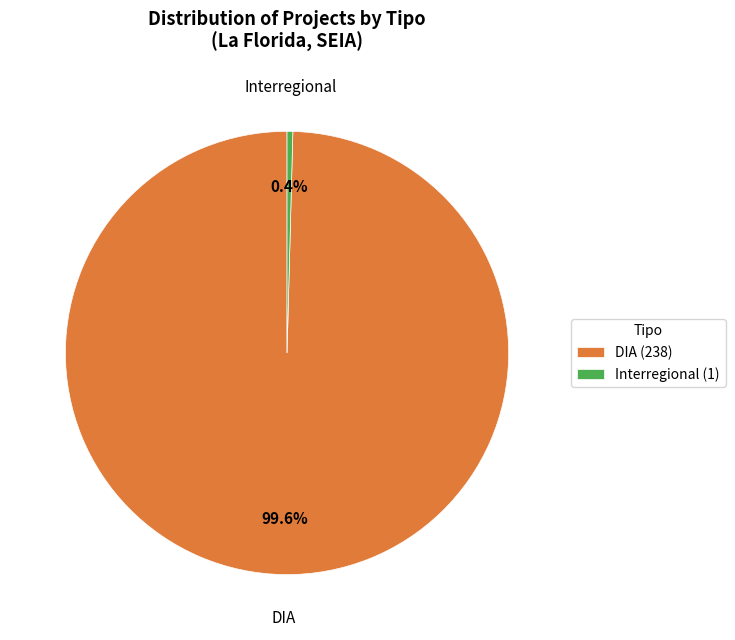

What is the largest slice in the pie chart?

DIA